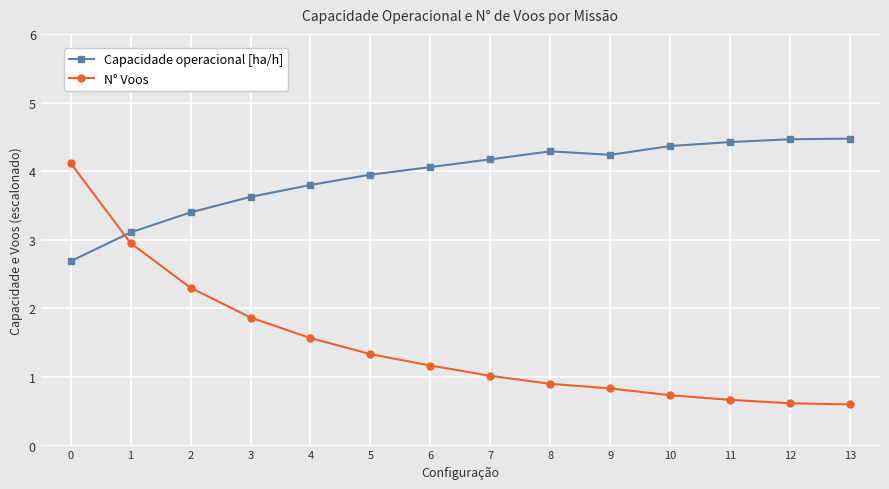

What is the total value across all series at 0?

6.8